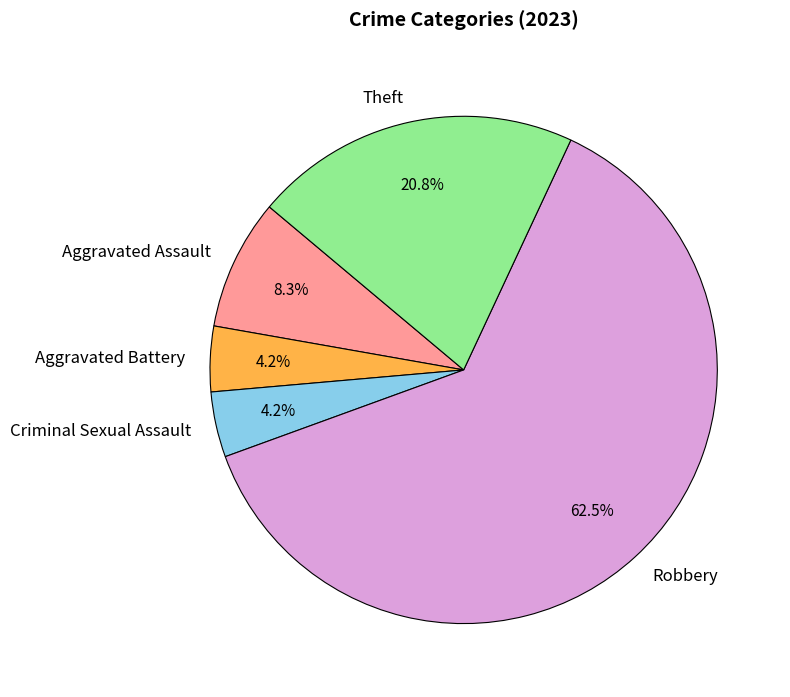

What portion of the pie excludes Aggravated Battery?

95.8%